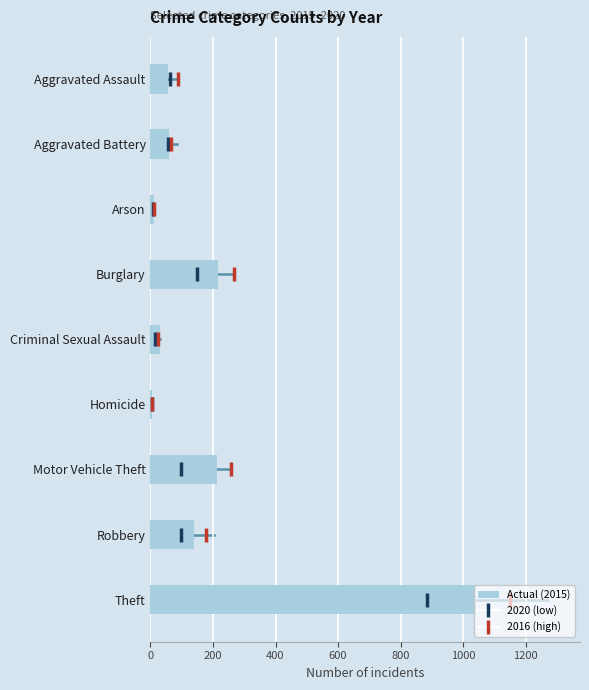

Is it true that the value at Criminal Sexual Assault is 29?

True